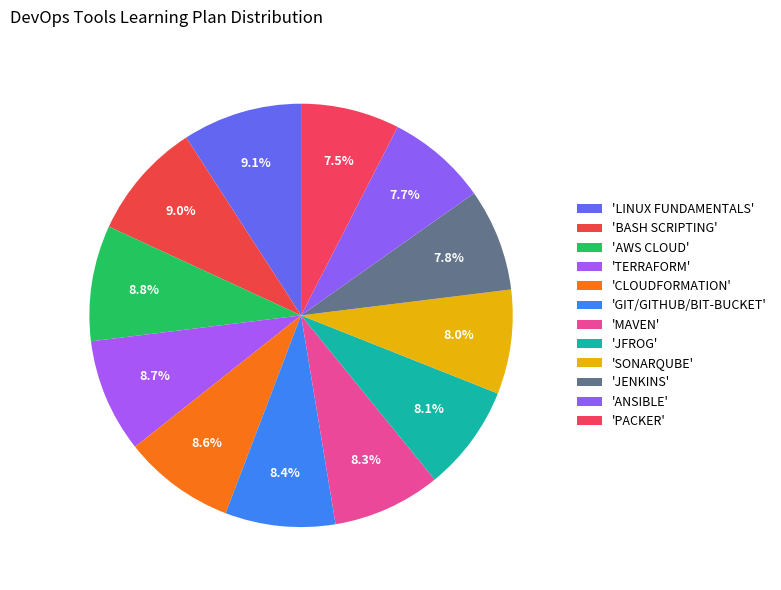

Count the number of slices in the pie.

12